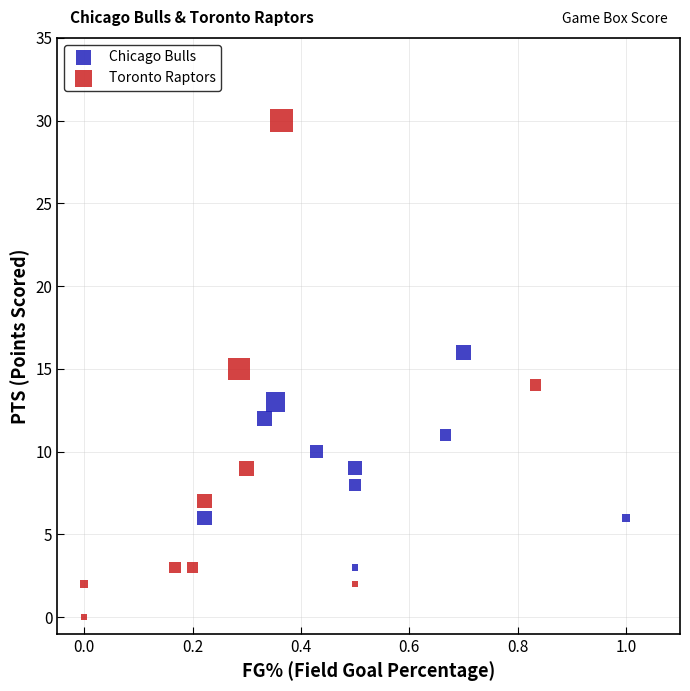

Which series contains the highest Y value?

Toronto Raptors